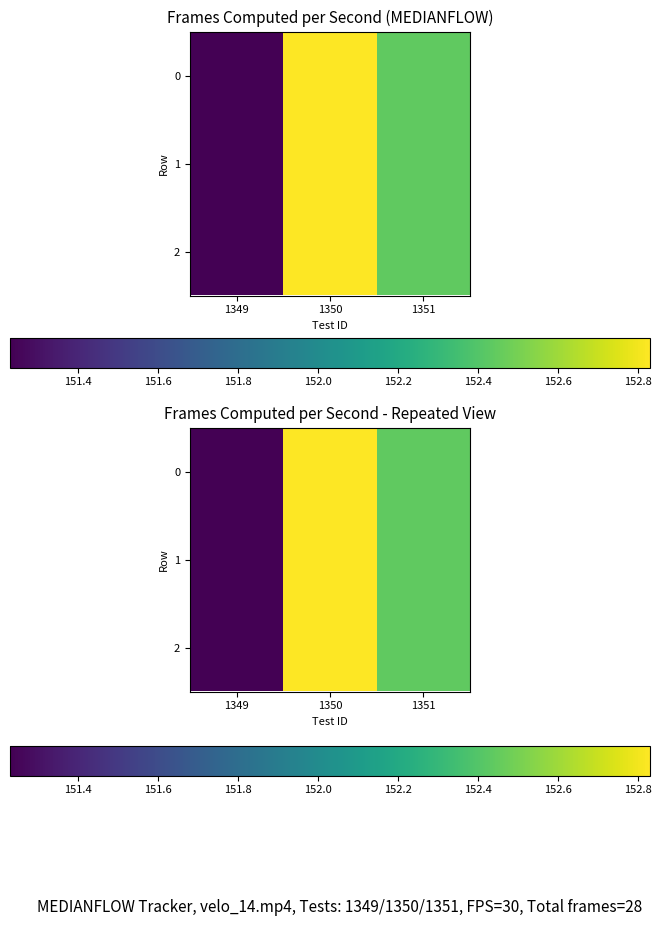

Rank the series by their maximum value, from highest to lowest.

0, 1, 2